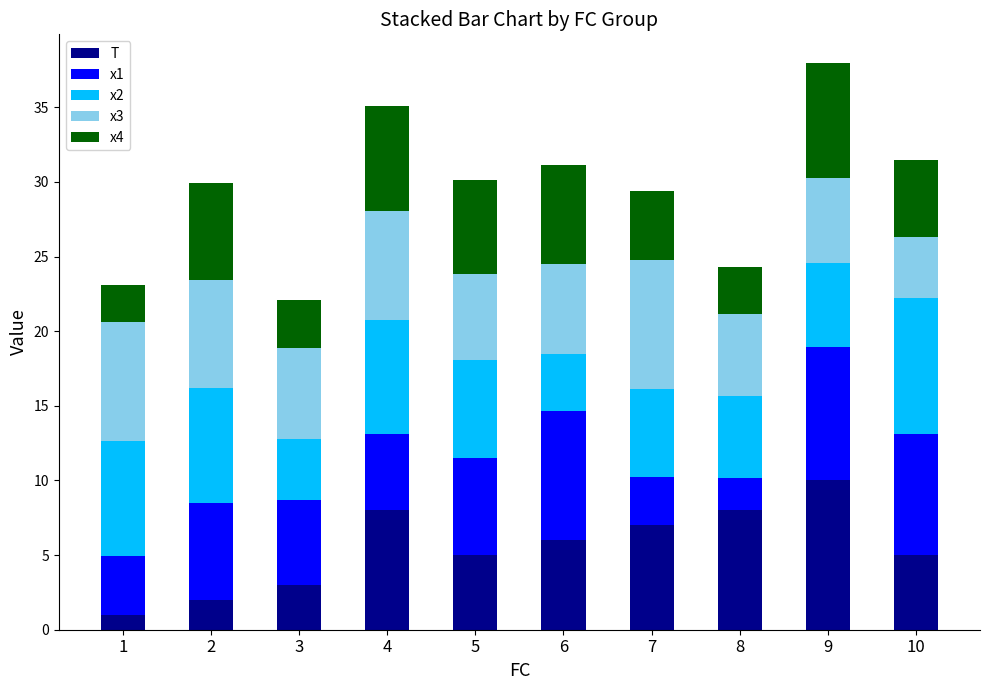

Which category has the highest value in the T series?

9